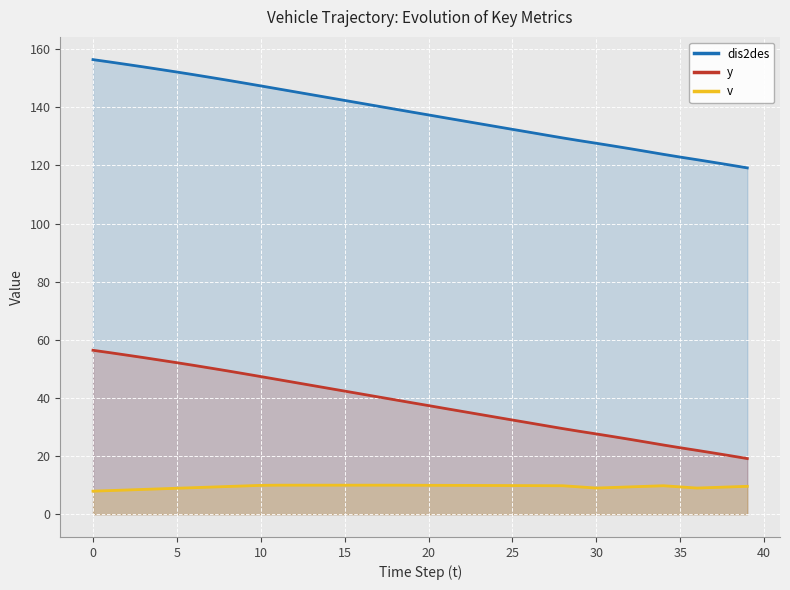

What is the average value of the y series?

37.9